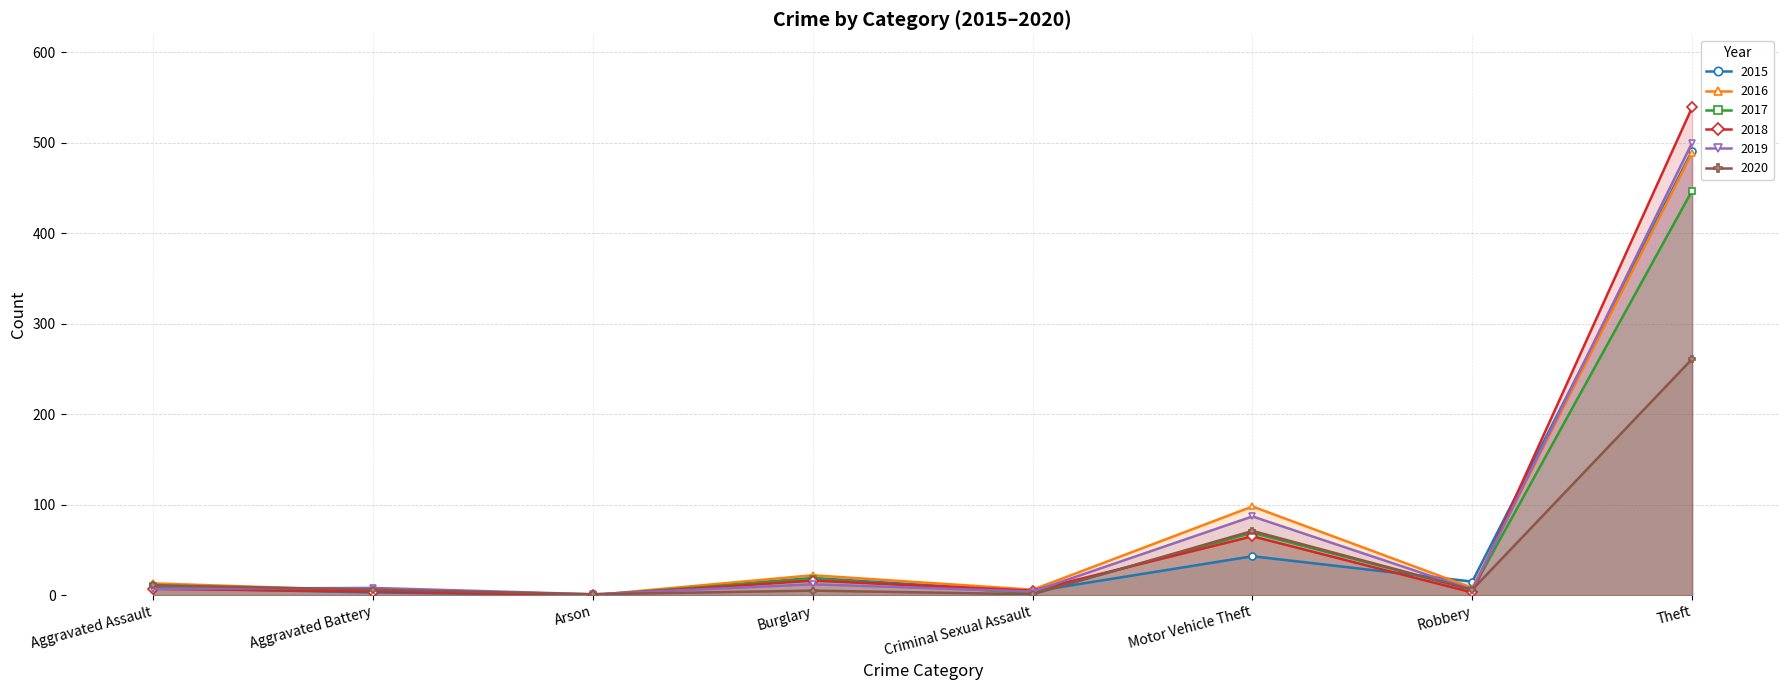

How many lines are shown in the chart?

6